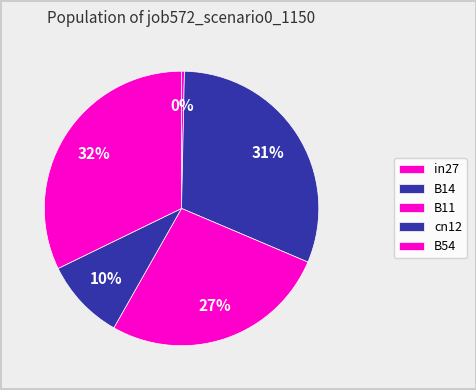

Which slice is the largest?

B54